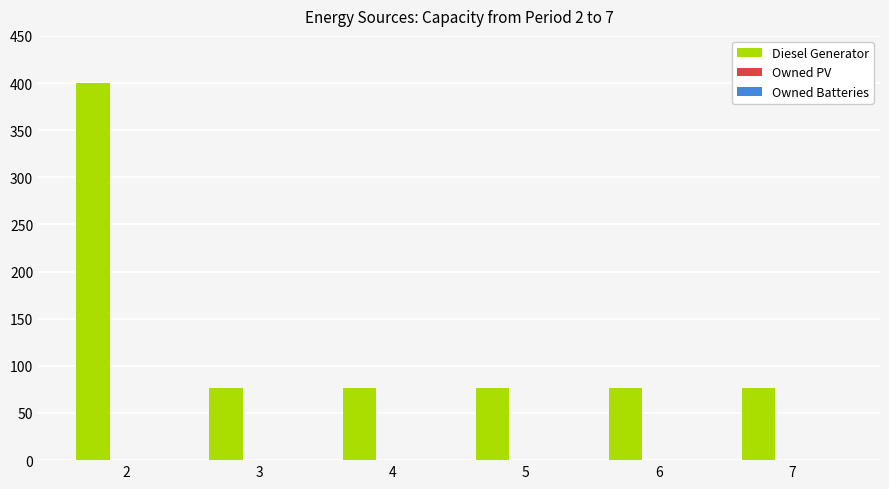

What is the change in value from 2 to 4?

-323.0